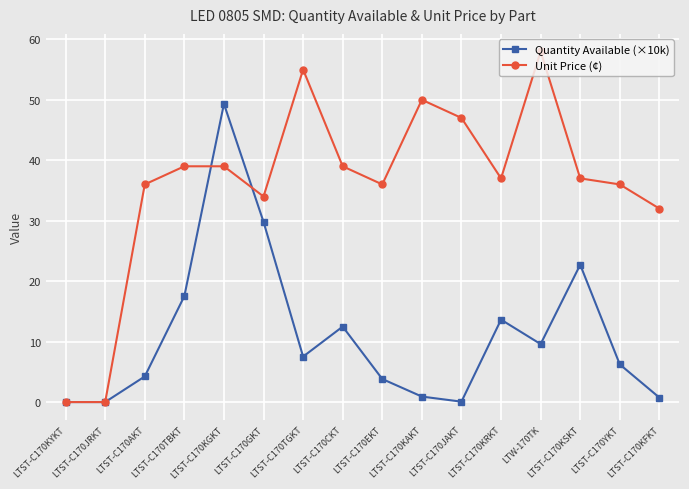

At which category is the sum across all series the highest?

LTST-C170KGKT